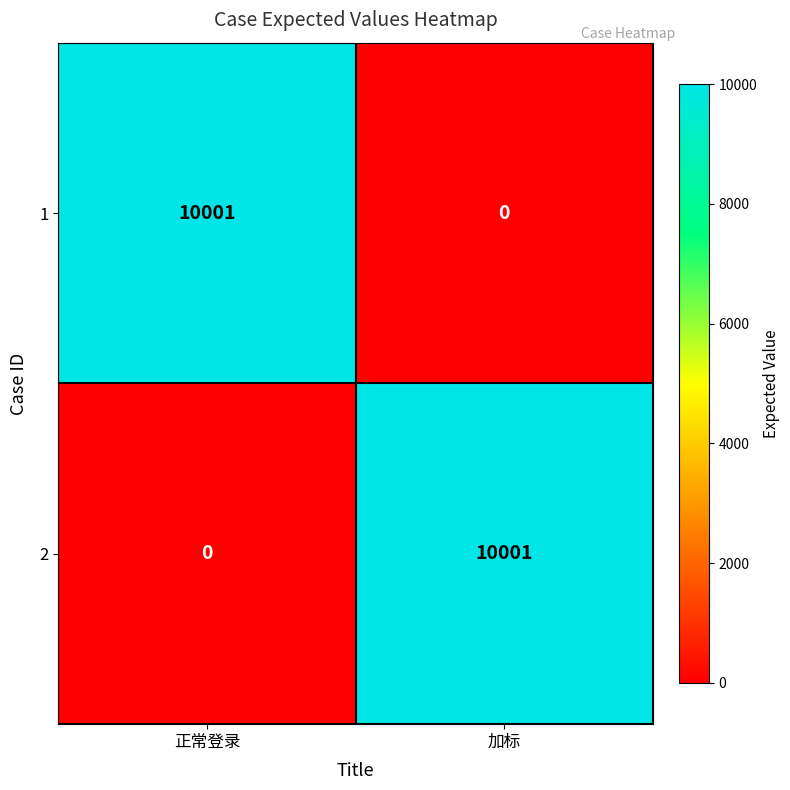

What is the greatest value displayed?

10001